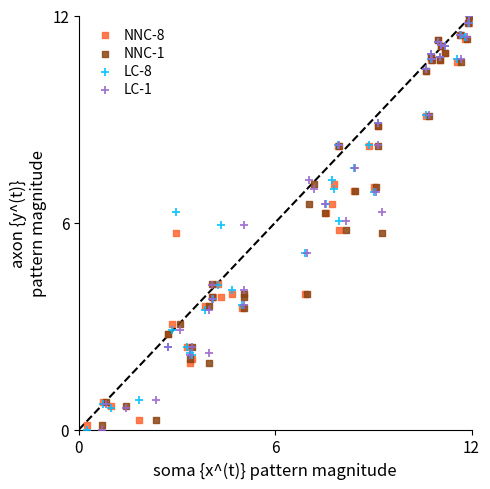

What are all the series names shown in the legend?

NNC-8, NNC-1, LC-8, LC-1